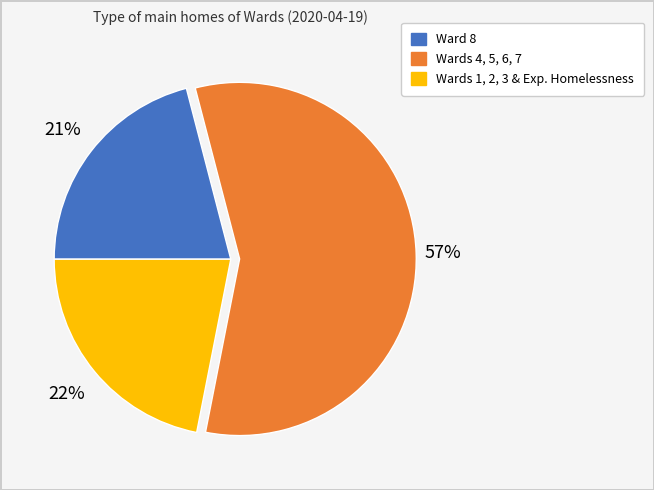

To the nearest percent, what is the average slice percentage?

33%